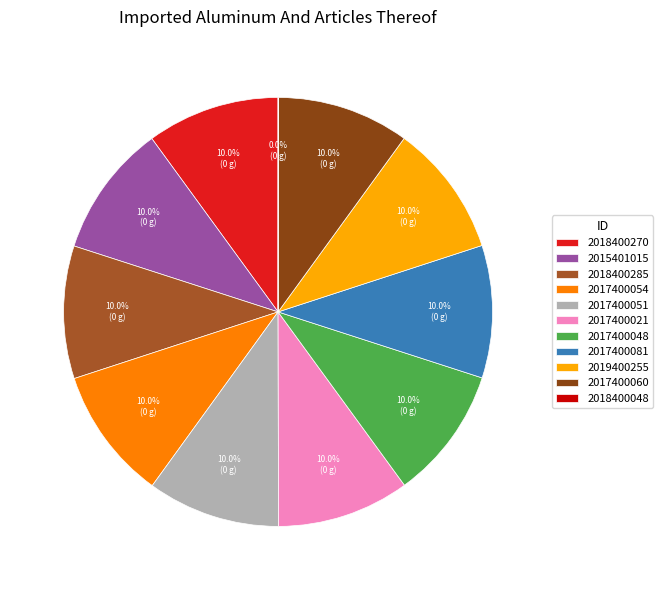

Does 2017400021 account for over 50% of the chart?

No